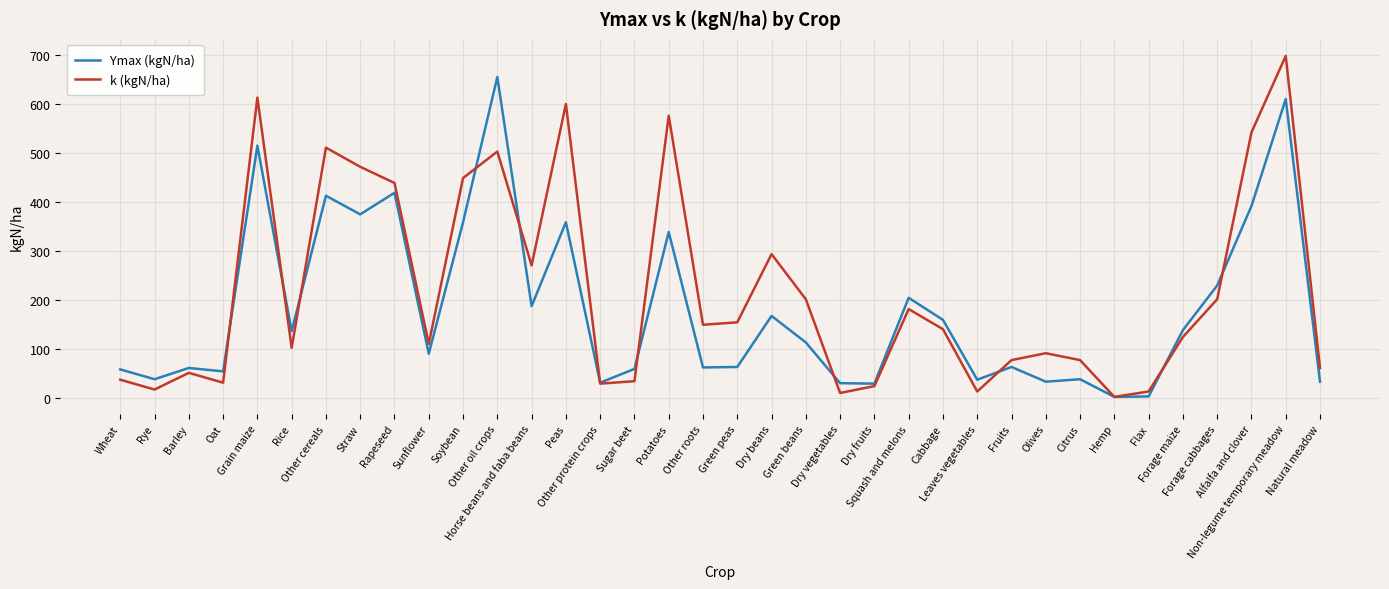

True or false: Ymax (kgN/ha) has a value of 359 at Peas.

True